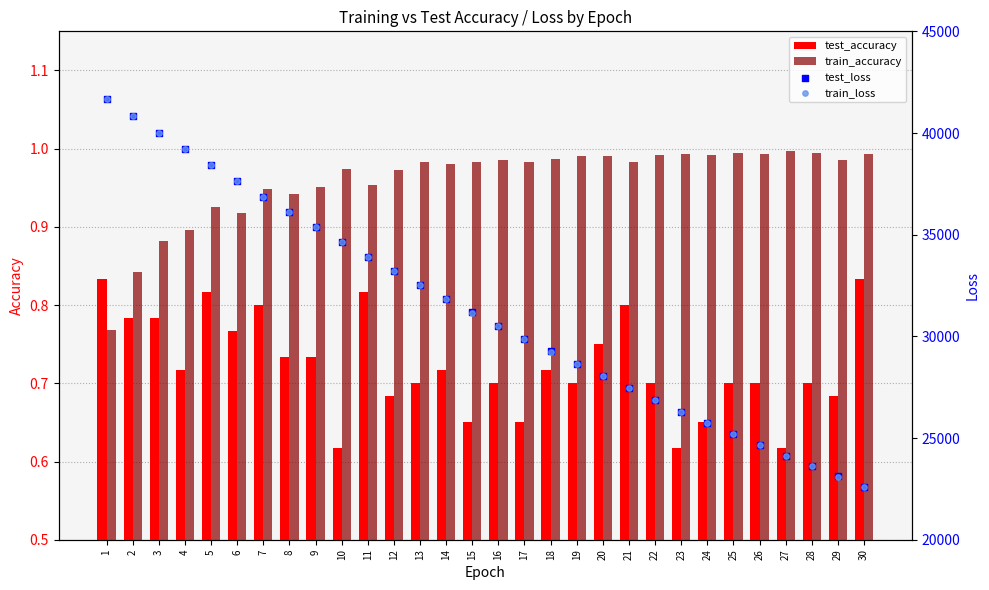

Which series has the largest total across all categories?

test_loss